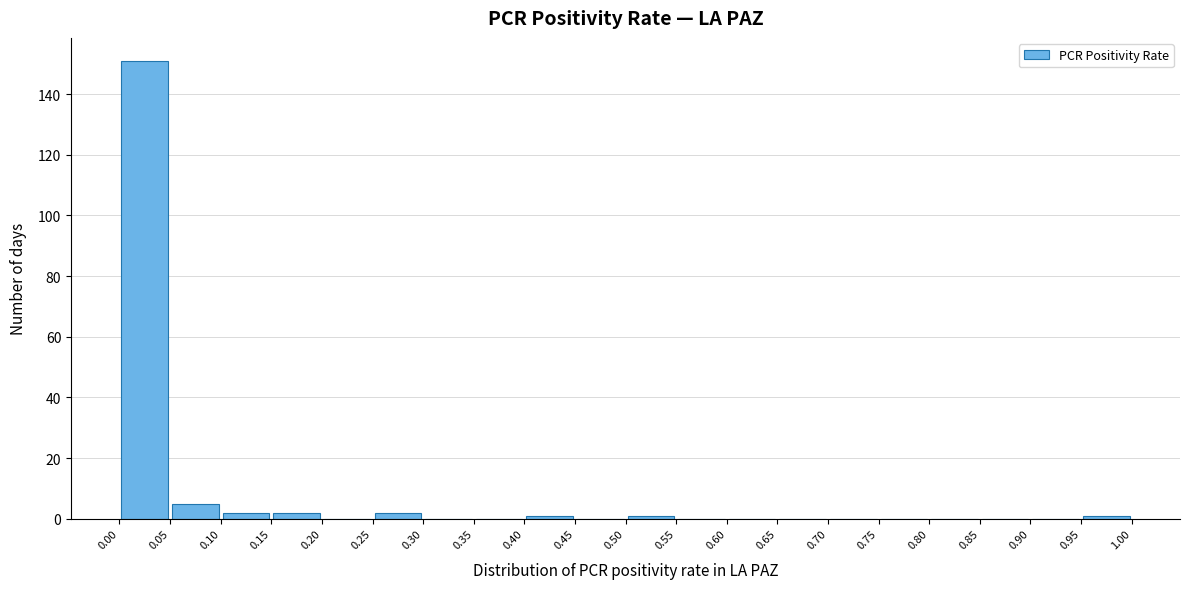

Which range on the x-axis has the tallest bar?

0.00 to 0.05